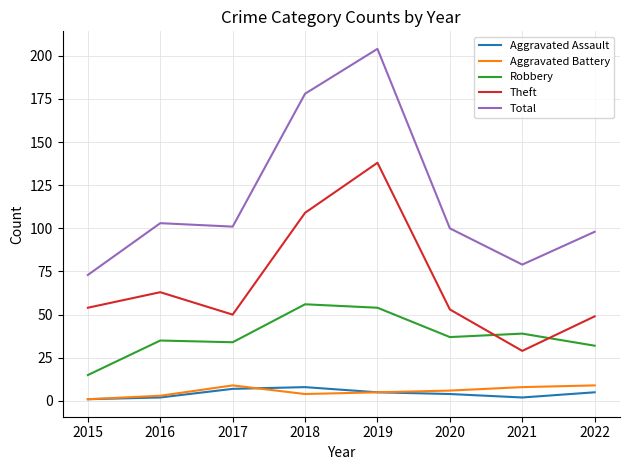

Reading right to left, extract all data points from this chart.

Aggravated Assault: 5	2	4	5	8	7	2	1
Aggravated Battery: 9	8	6	5	4	9	3	1
Robbery: 32	39	37	54	56	34	35	15
Theft: 49	29	53	138	109	50	63	54
Total: 98	79	100	204	178	101	103	73